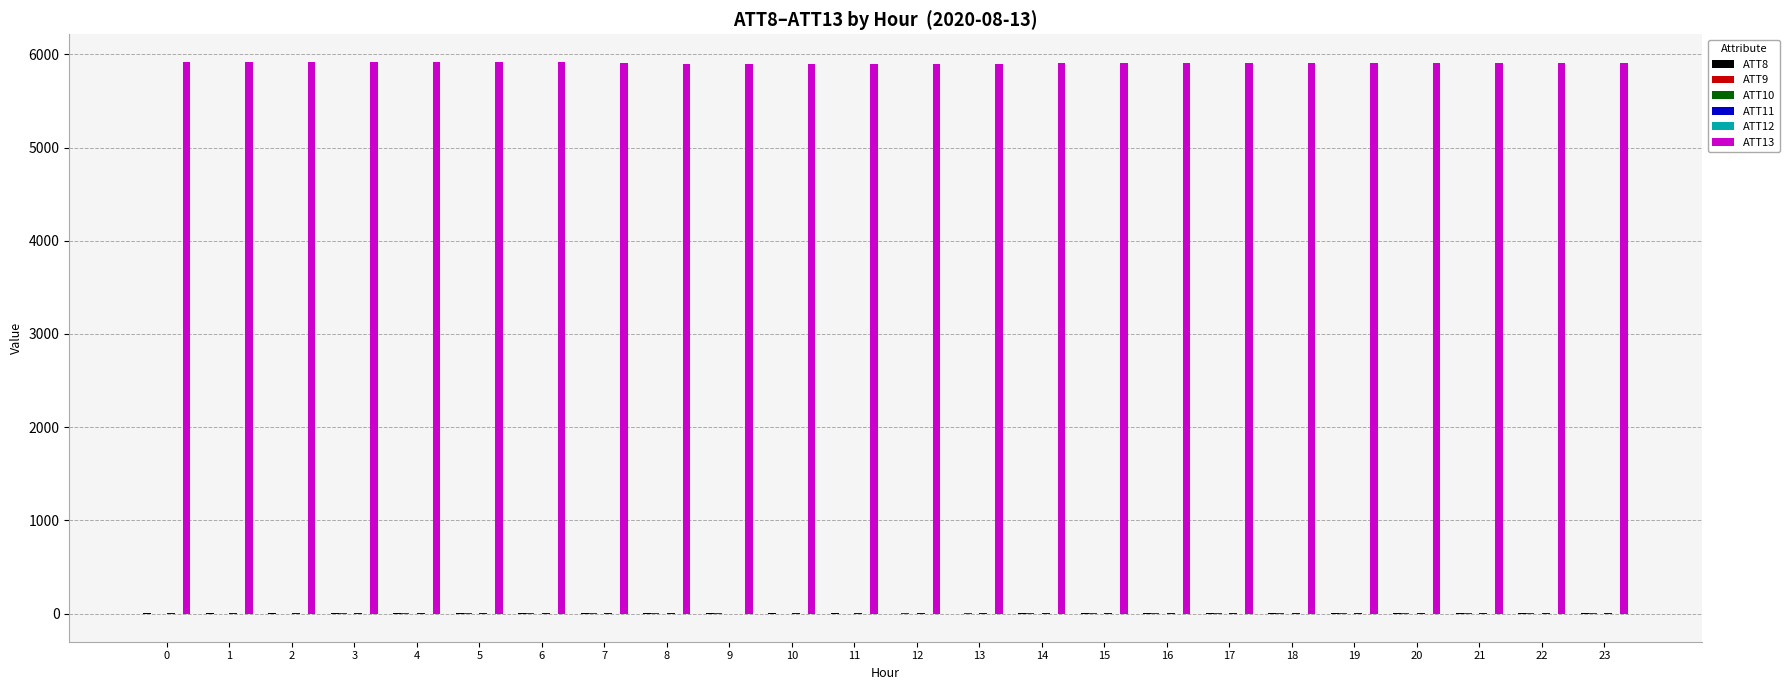

What is the maximum value shown in the chart?

5918.6